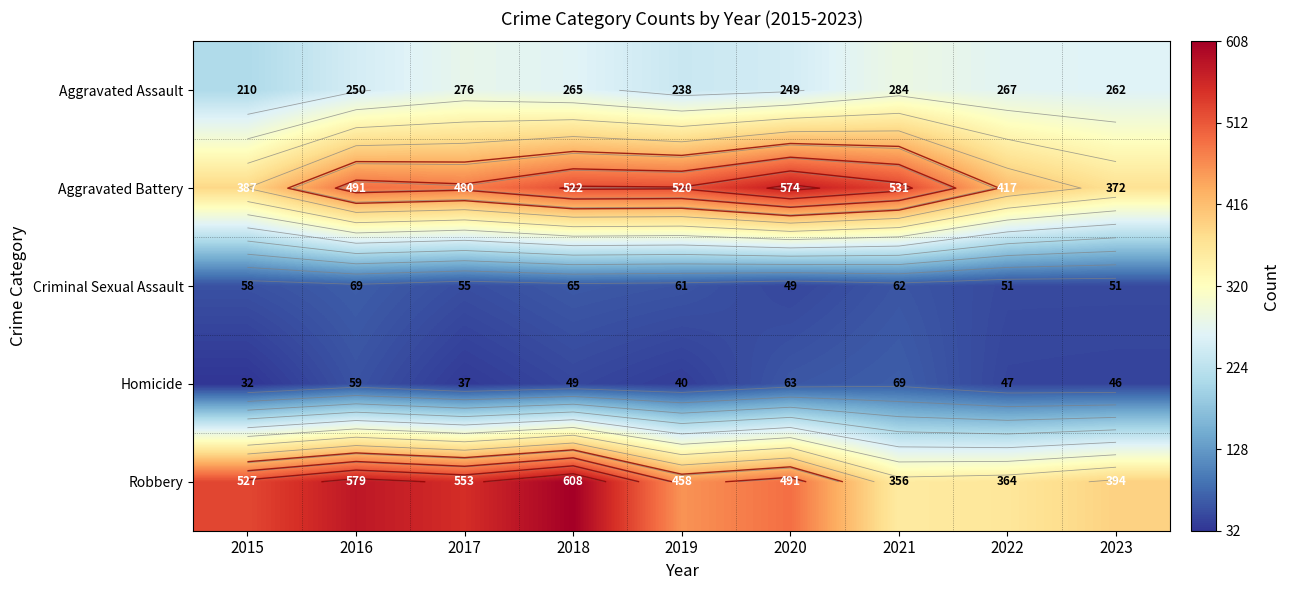

Which series has the widest spread of values?

Robbery